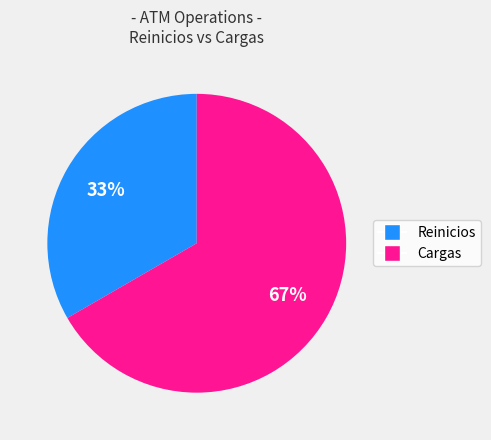

Which slice is the smallest?

Reinicios